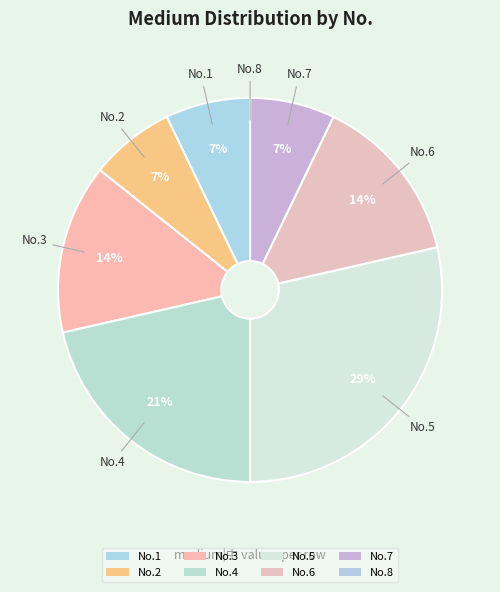

To the nearest percent, what is the difference between the largest and smallest slice percentages?

29%